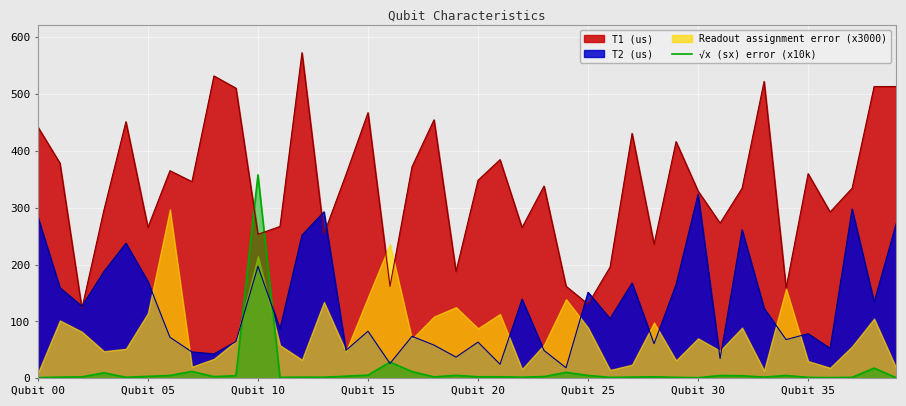

What is the maximum value for T1 (us)?

572.2